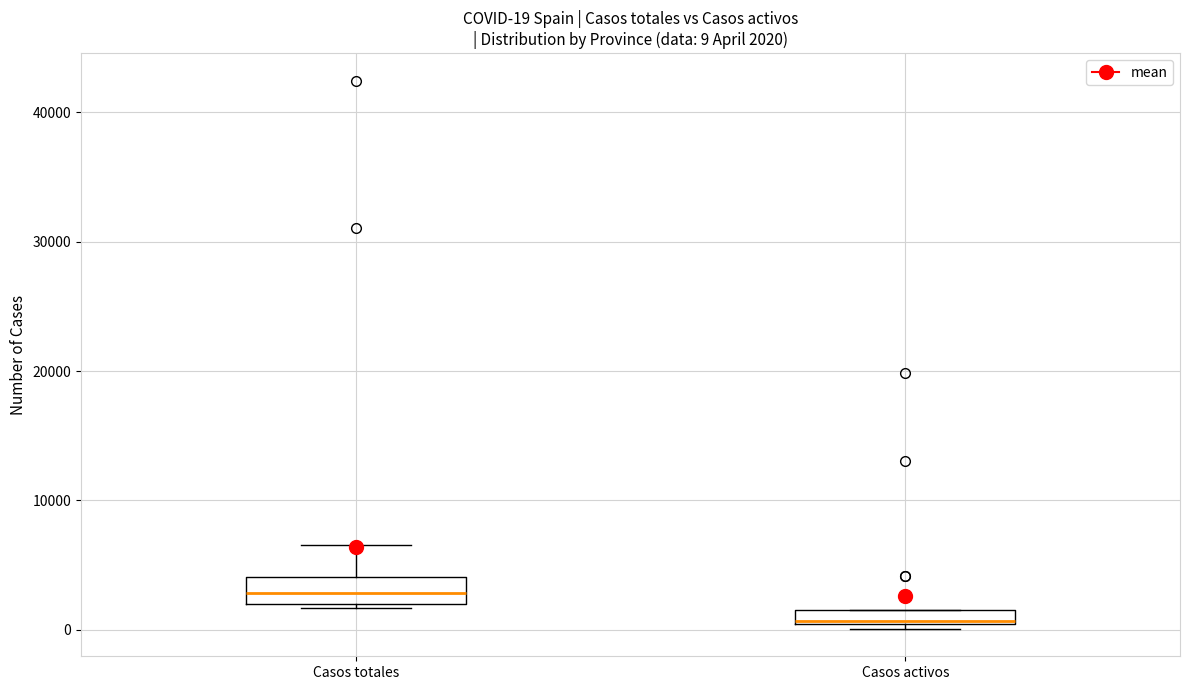

Which box's median line is the lowest?

Casos activos